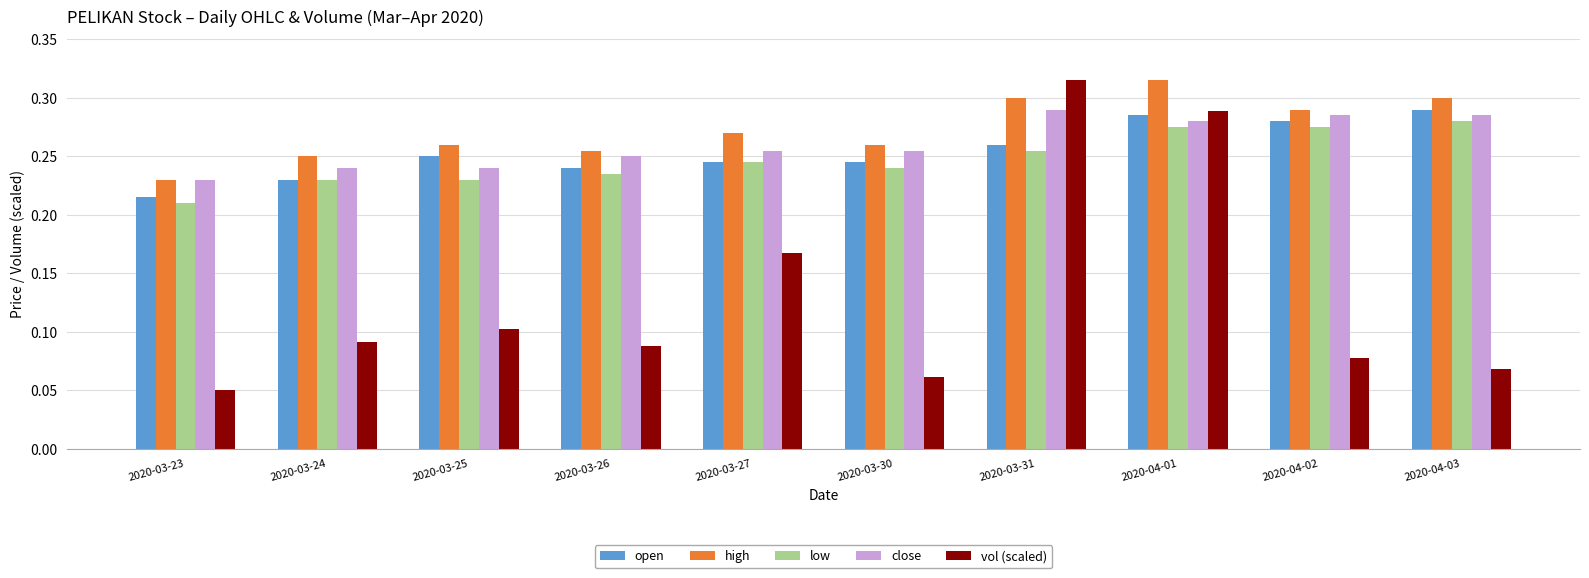

What is the sum of all vol (scaled) values?

1.3